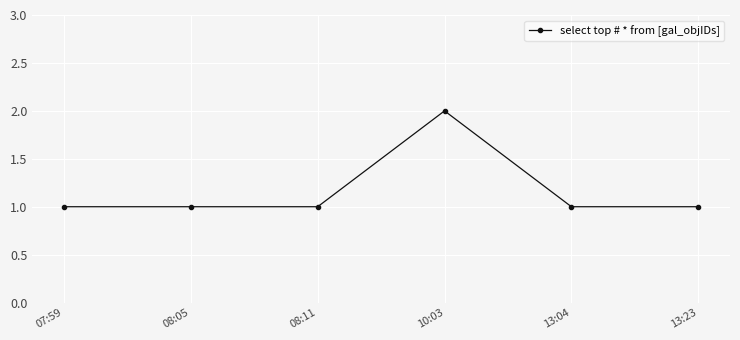

The value at 13:04 is 1. True or false?

True